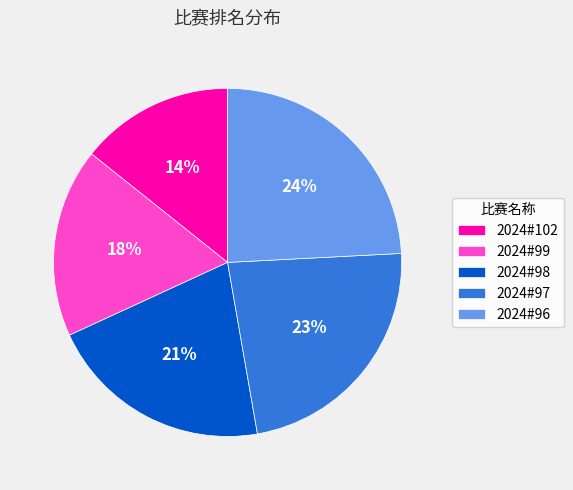

True or false: 2024#96 accounts for 24% of the total.

True